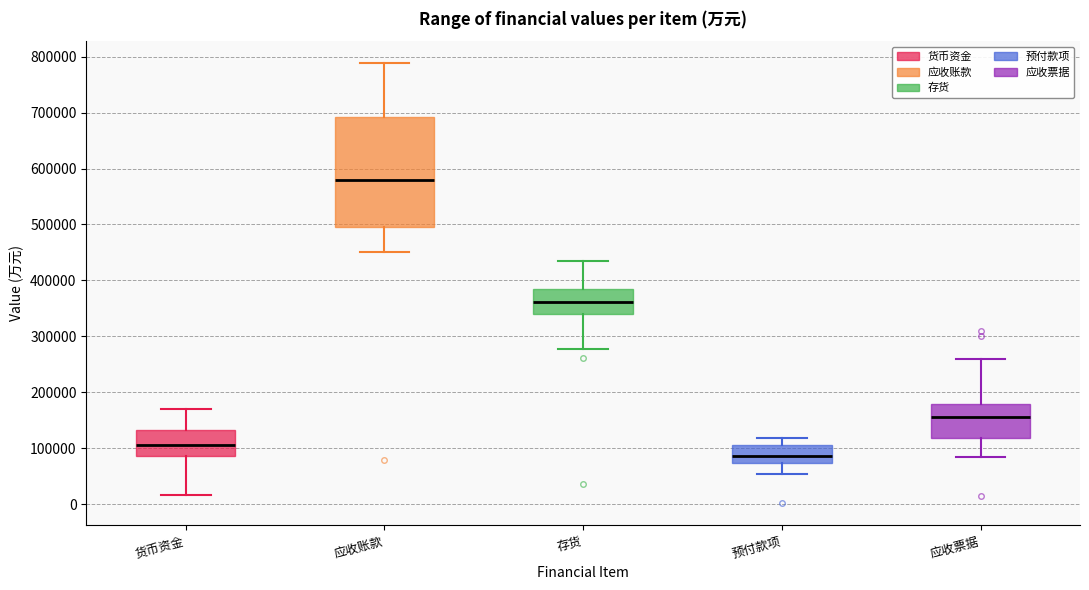

Where does the lower whisker of the box for 应收票据 end on the y-axis? The values are not printed on the chart, so give them approximately, as read against the axis.

80000